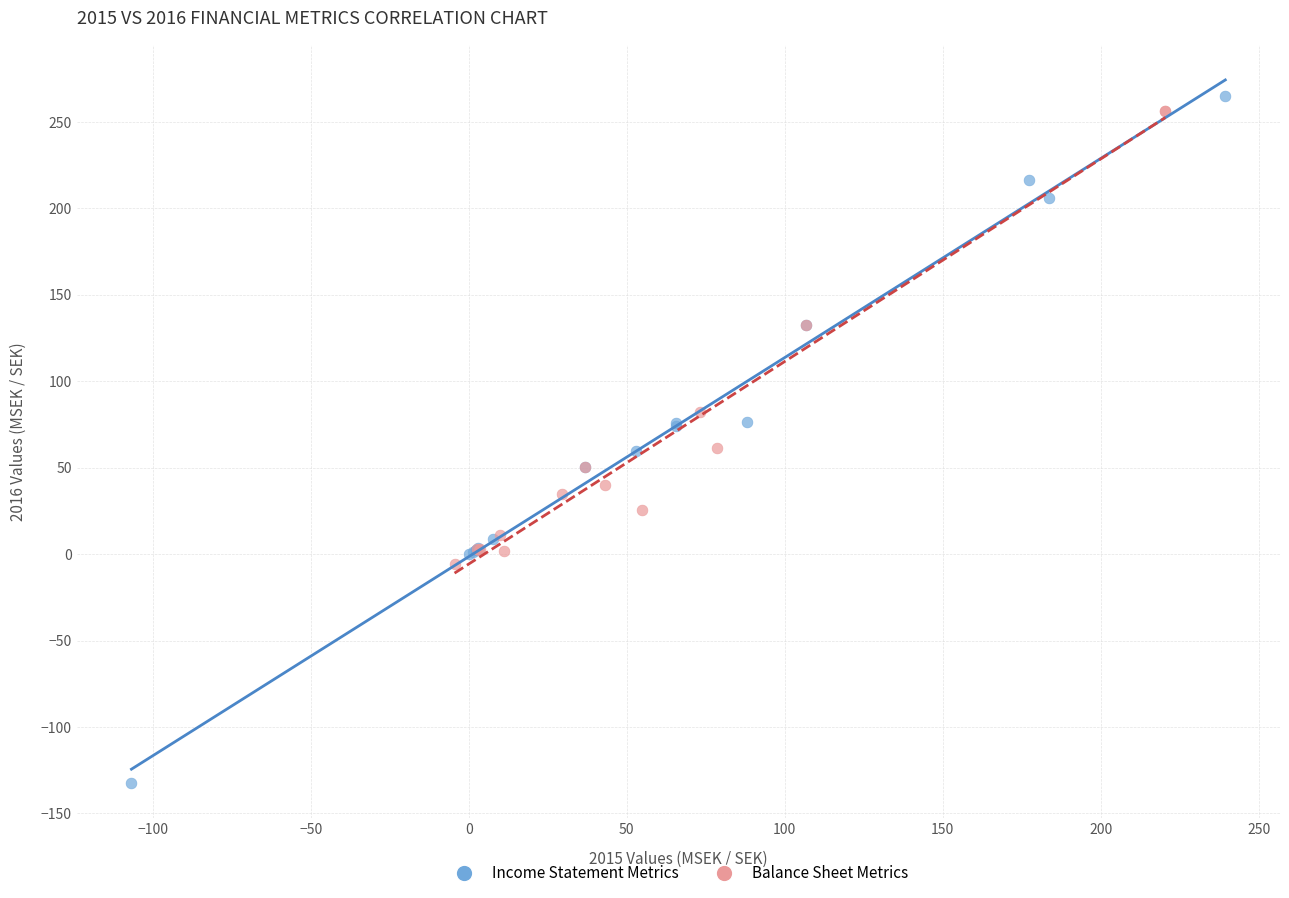

What are all the series names shown in the legend?

Income Statement Metrics, Balance Sheet Metrics